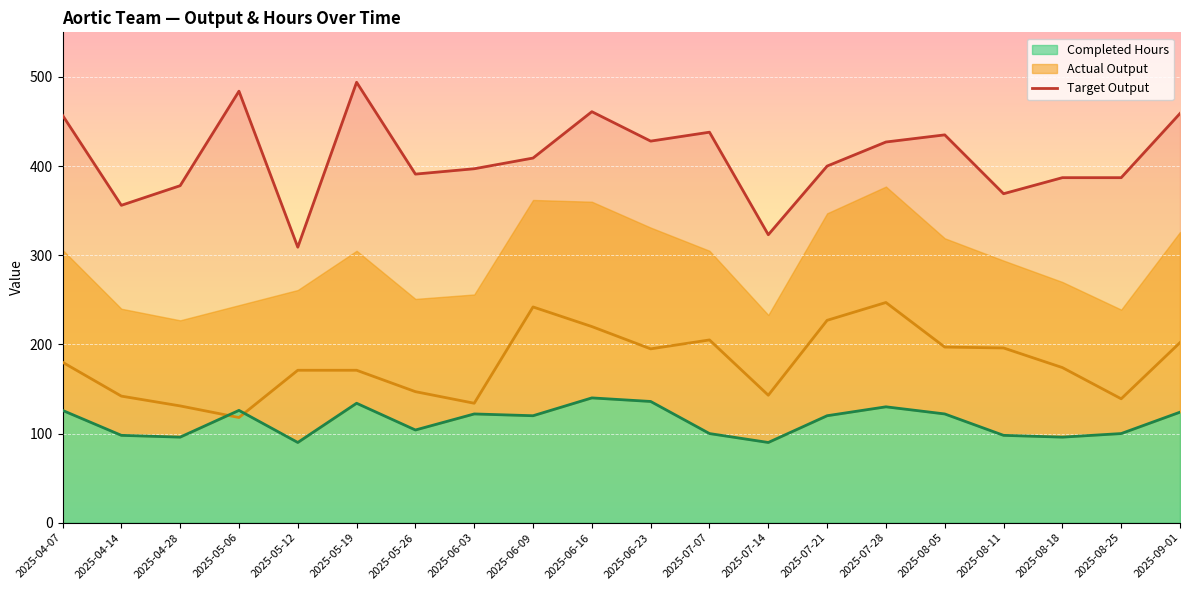

The chart shows a value of 461 at 2025-06-16. True or false?

True